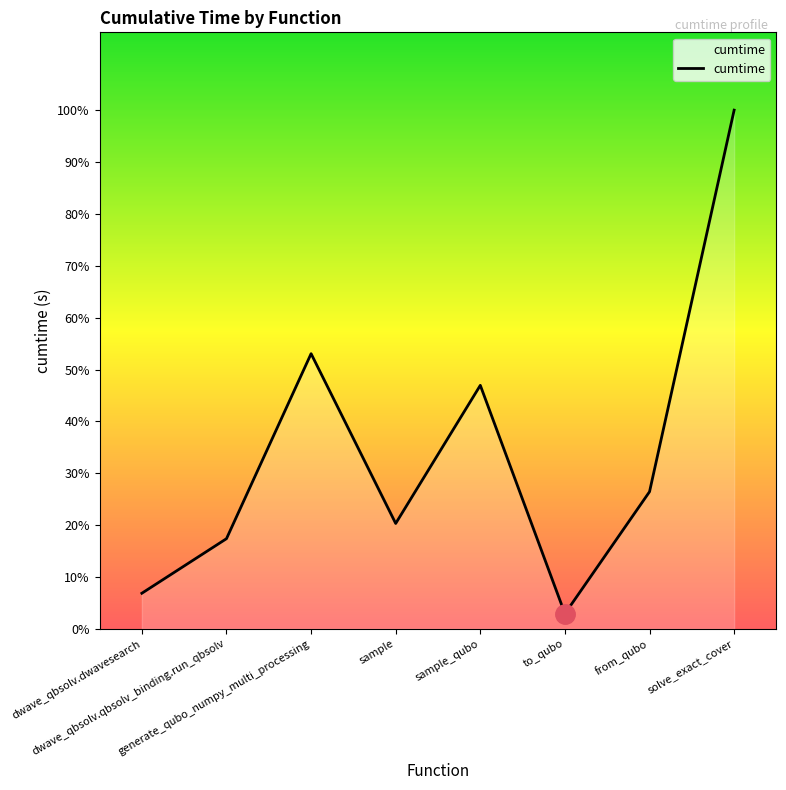

What position from the right is to_qubo?

3